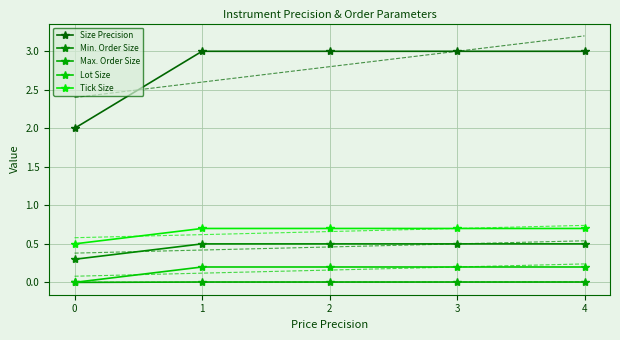

What is the difference between the Tick Size values at 2 and 0?

0.2